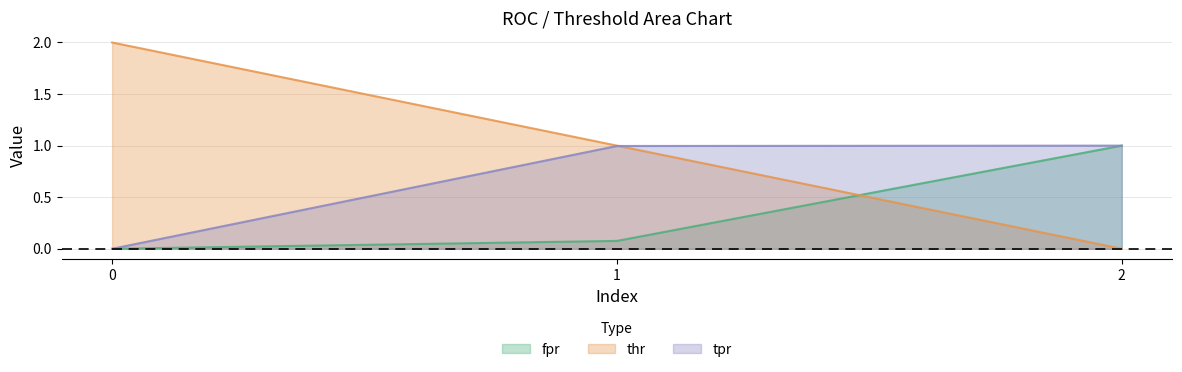

True or false: tpr has a value of 0.0 at 0.

True